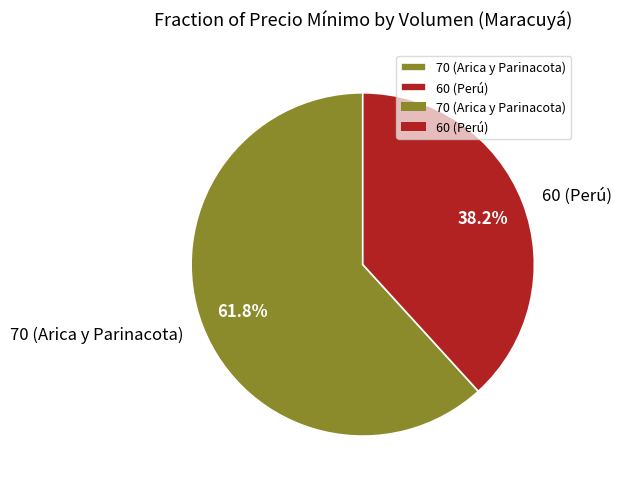

Combined, what portion of the pie is 60 (Perú) and 70 (Arica y Parinacota)?

100.0%